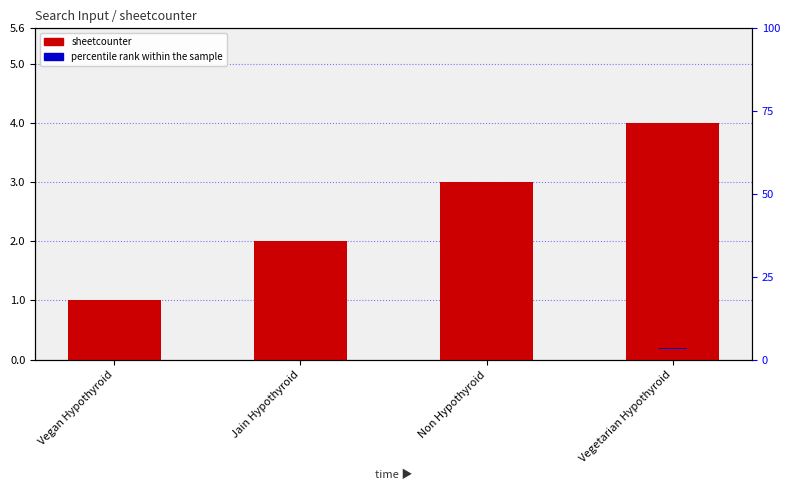

At which category is the sum across all series the highest?

Vegetarian Hypothyroid